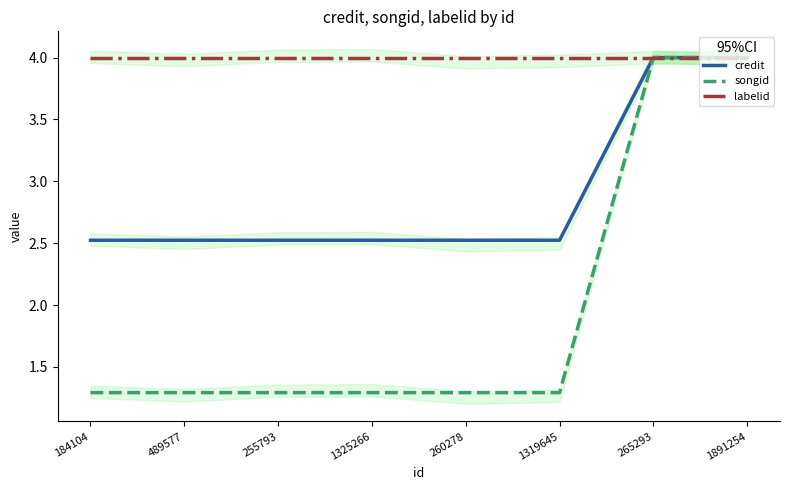

True or false: labelid and credit intersect in this chart.

False